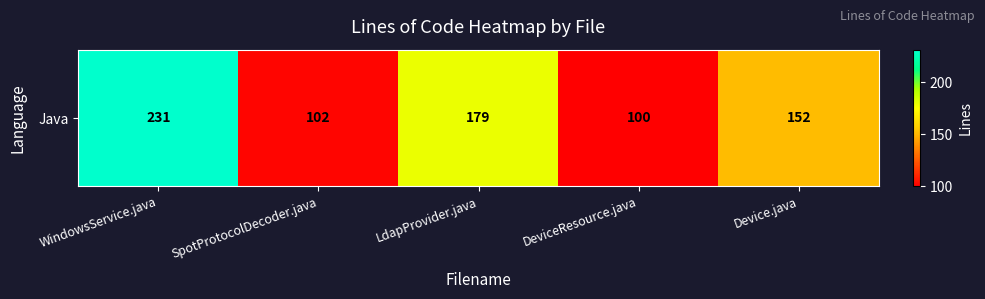

Between WindowsService.java and DeviceResource.java, which is larger?

WindowsService.java